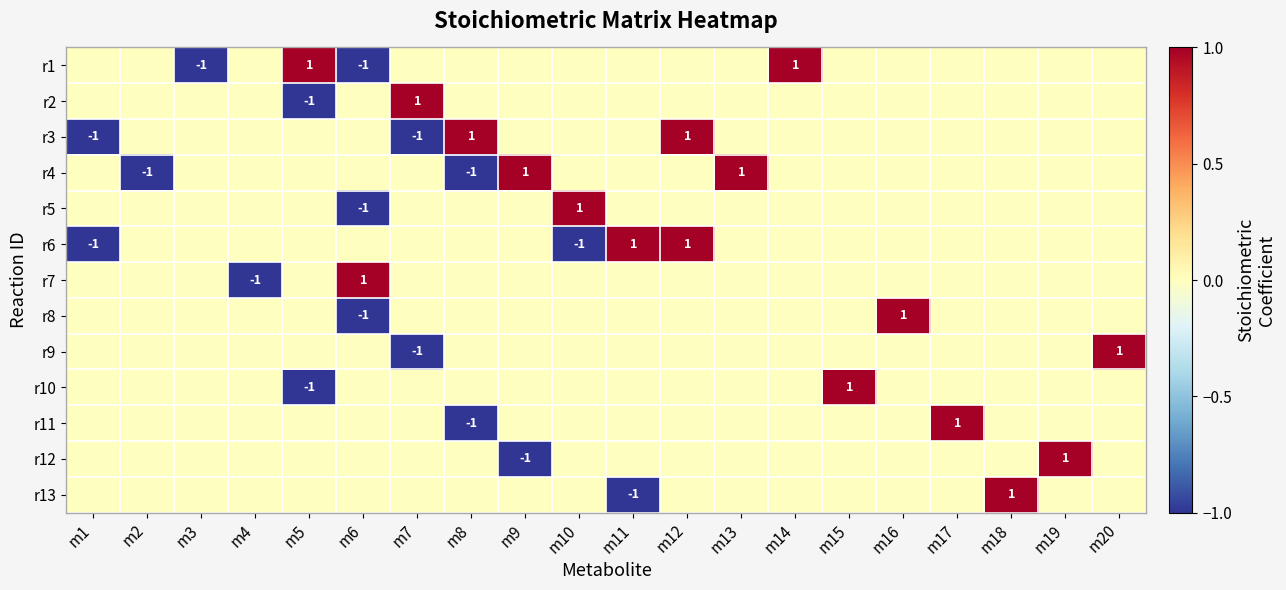

At m7, list the series in order from largest to smallest.

r2, r1, r4, r5, r6, r7, r8, r10, r11, r12, r13, r3, r9